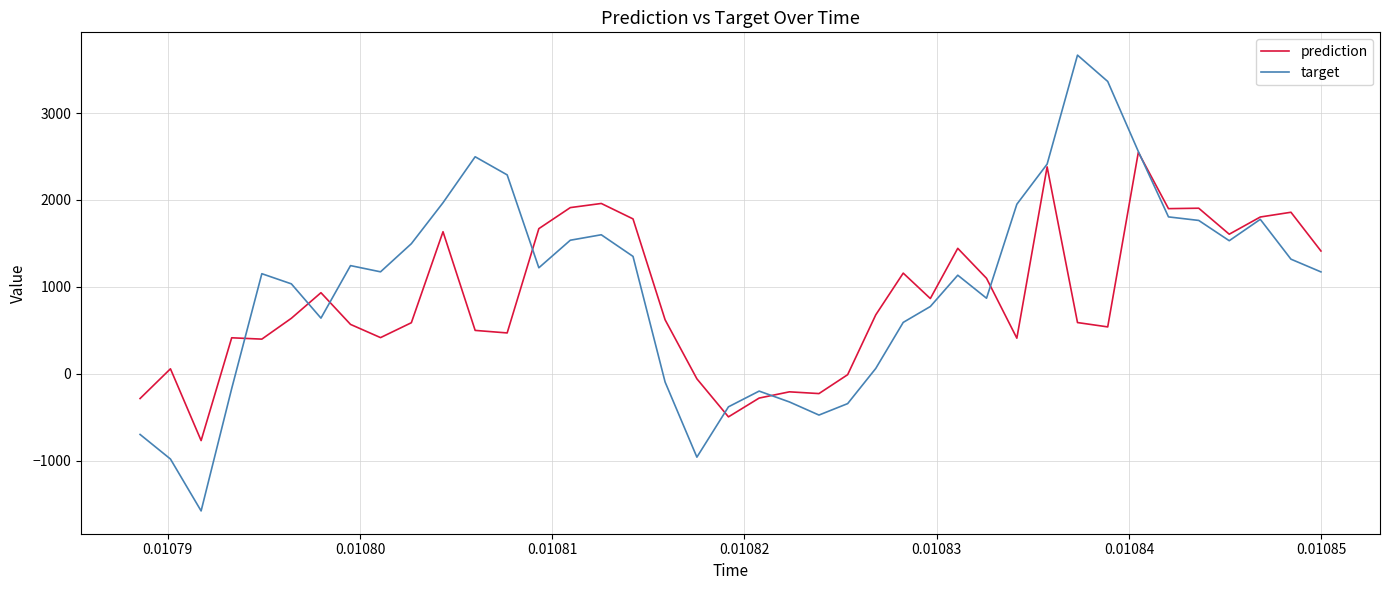

List the series in order of their peak value, lowest first.

prediction, target